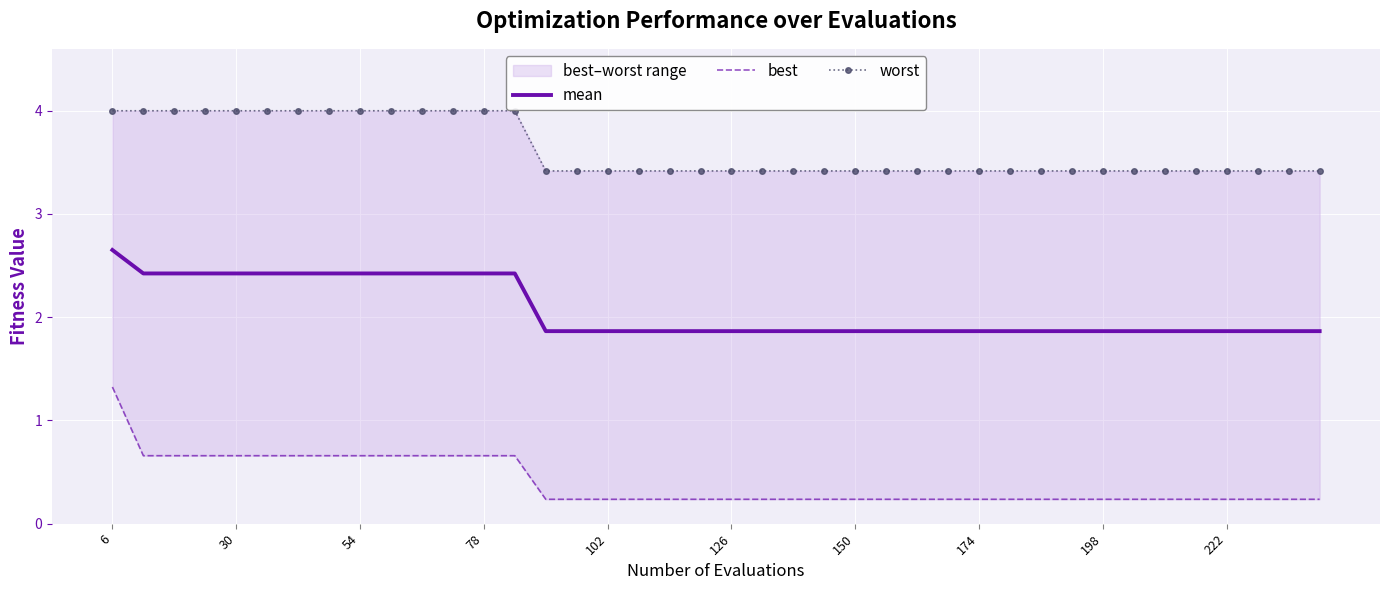

The value of mean at 78 is 2.4. True or false?

True